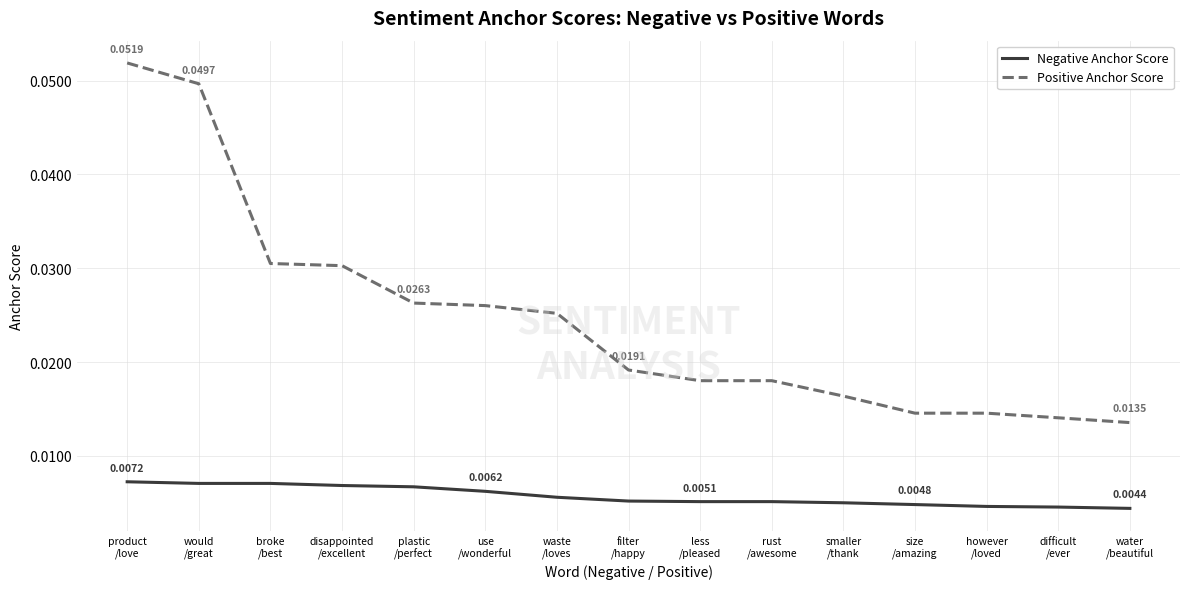

Which series has the widest spread of values?

Positive Anchor Score